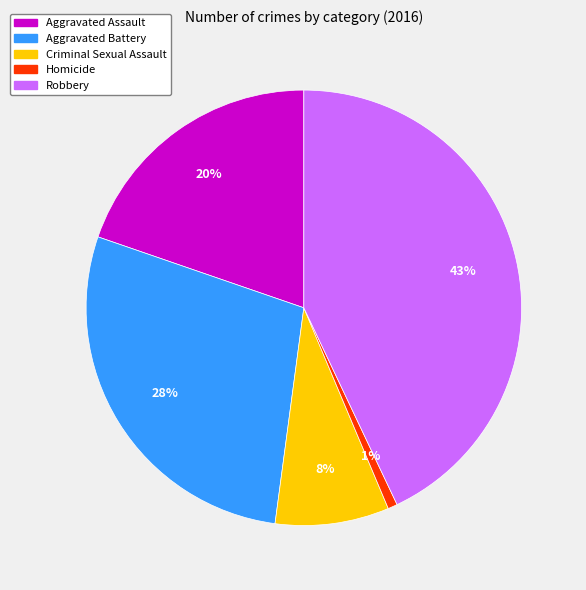

Rank the categories by value from lowest to highest.

Homicide, Criminal Sexual Assault, Aggravated Assault, Aggravated Battery, Robbery